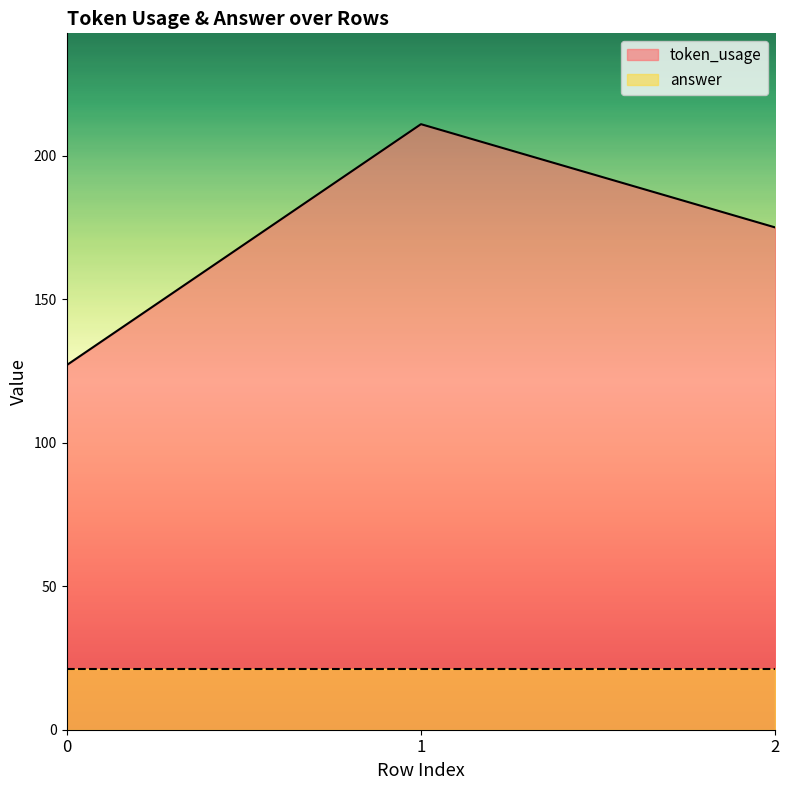

Where does the data first go above 175?

1